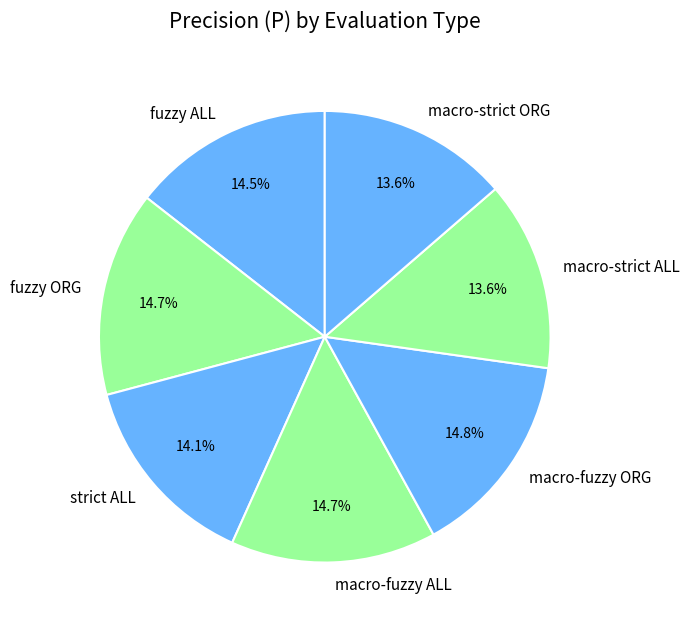

Between strict ALL and macro-strict ALL, which is larger?

strict ALL